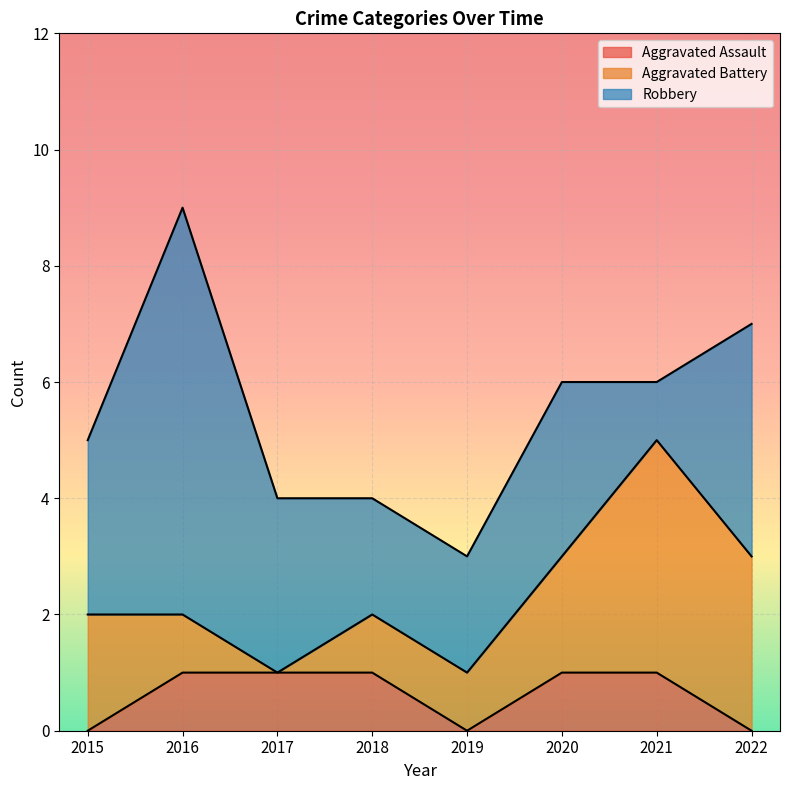

True or false: Aggravated Battery and Aggravated Assault intersect in this chart.

False